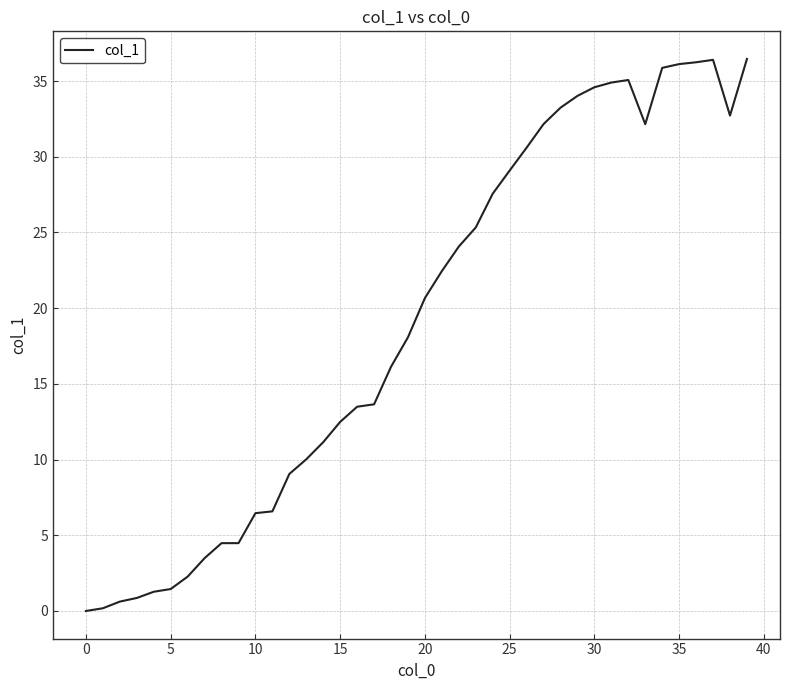

Is this an area chart (filled region under the line)?

No